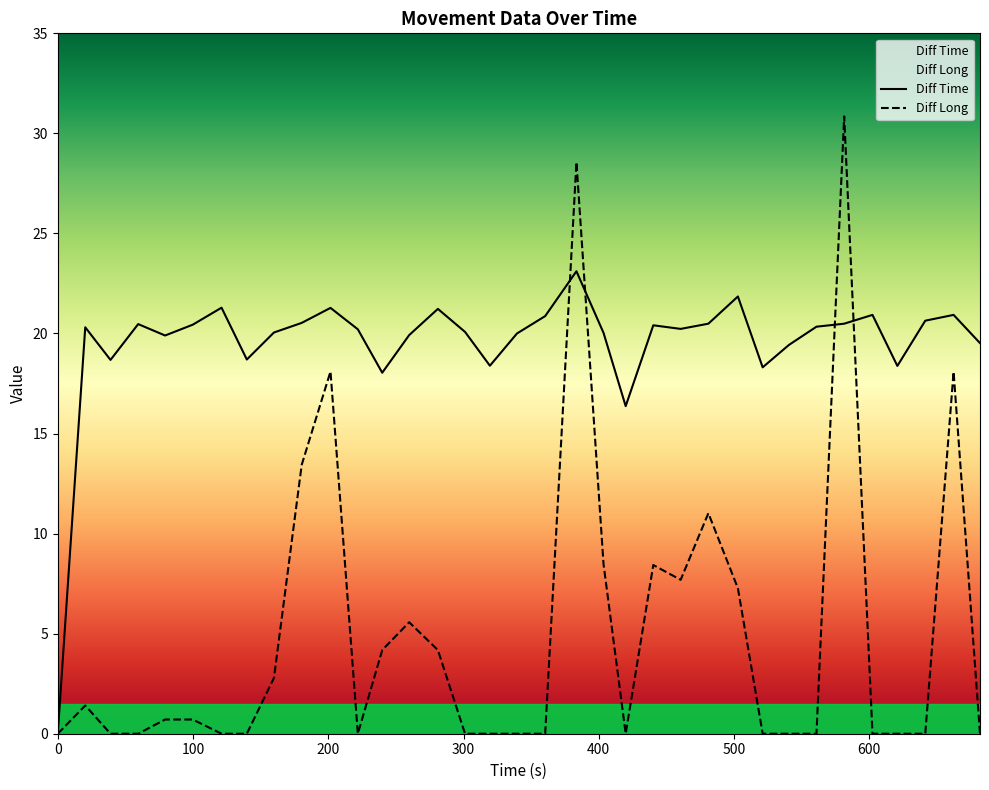

What is the difference between the maximum and minimum values in the Diff Time series?

23.1